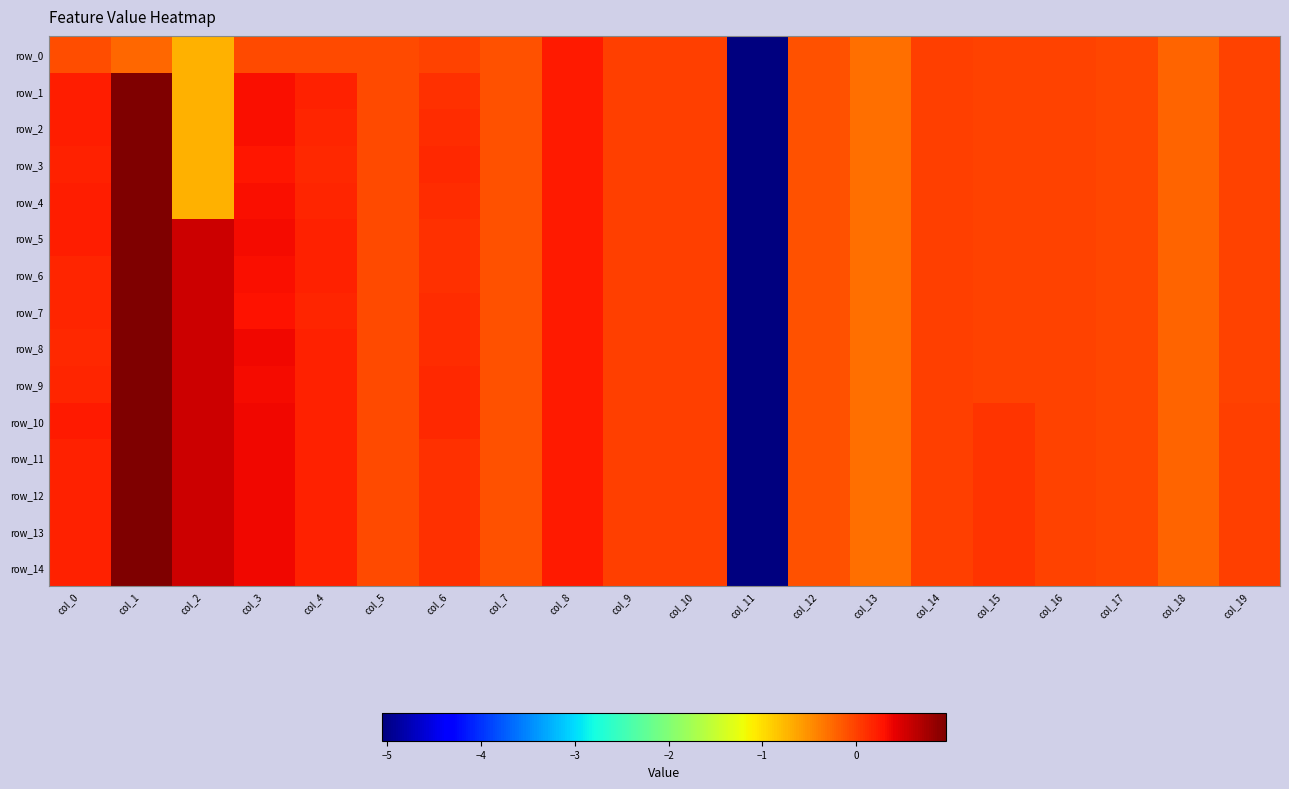

Reading right to left, extract all data points from this chart.

row_0: col_19=-0.0	col_18=-0.2	col_17=-0.0	col_16=-0.0	col_15=-0.0	col_14=-0.0	col_13=-0.3	col_12=-0.1	col_11=-5.1	col_10=0.0	col_9=0.0	col_8=0.2	col_7=-0.1	col_6=-0.0	col_5=-0.1	col_4=-0.1	col_3=-0.1	col_2=-0.7	col_1=-0.2	col_0=-0.1
row_1: col_19=-0.0	col_18=-0.2	col_17=-0.0	col_16=-0.0	col_15=-0.0	col_14=-0.0	col_13=-0.3	col_12=-0.1	col_11=-5.1	col_10=0.0	col_9=0.0	col_8=0.2	col_7=-0.1	col_6=0.1	col_5=-0.1	col_4=0.2	col_3=0.3	col_2=-0.7	col_1=1.0	col_0=0.2
row_2: col_19=-0.0	col_18=-0.2	col_17=-0.0	col_16=-0.0	col_15=-0.0	col_14=-0.0	col_13=-0.3	col_12=-0.1	col_11=-5.1	col_10=0.0	col_9=0.0	col_8=0.2	col_7=-0.1	col_6=0.1	col_5=-0.1	col_4=0.2	col_3=0.3	col_2=-0.7	col_1=1.0	col_0=0.2
row_3: col_19=-0.0	col_18=-0.2	col_17=-0.0	col_16=-0.0	col_15=-0.0	col_14=-0.0	col_13=-0.3	col_12=-0.1	col_11=-5.1	col_10=0.0	col_9=0.0	col_8=0.2	col_7=-0.1	col_6=0.2	col_5=-0.1	col_4=0.2	col_3=0.3	col_2=-0.7	col_1=1.0	col_0=0.2
row_4: col_19=-0.0	col_18=-0.2	col_17=-0.0	col_16=-0.0	col_15=-0.0	col_14=-0.0	col_13=-0.3	col_12=-0.1	col_11=-5.1	col_10=0.0	col_9=0.0	col_8=0.2	col_7=-0.1	col_6=0.1	col_5=-0.1	col_4=0.2	col_3=0.3	col_2=-0.7	col_1=1.0	col_0=0.2
row_5: col_19=-0.0	col_18=-0.2	col_17=-0.0	col_16=-0.0	col_15=-0.0	col_14=-0.0	col_13=-0.3	col_12=-0.1	col_11=-5.1	col_10=0.0	col_9=0.0	col_8=0.2	col_7=-0.1	col_6=0.1	col_5=-0.1	col_4=0.2	col_3=0.3	col_2=0.6	col_1=1.0	col_0=0.2
row_6: col_19=-0.0	col_18=-0.2	col_17=-0.0	col_16=-0.0	col_15=-0.0	col_14=-0.0	col_13=-0.3	col_12=-0.1	col_11=-5.1	col_10=0.0	col_9=0.0	col_8=0.2	col_7=-0.1	col_6=0.1	col_5=-0.1	col_4=0.2	col_3=0.3	col_2=0.6	col_1=1.0	col_0=0.2
row_7: col_19=-0.0	col_18=-0.2	col_17=-0.0	col_16=-0.0	col_15=-0.0	col_14=-0.0	col_13=-0.3	col_12=-0.1	col_11=-5.1	col_10=0.0	col_9=0.0	col_8=0.2	col_7=-0.1	col_6=0.1	col_5=-0.1	col_4=0.2	col_3=0.3	col_2=0.6	col_1=1.0	col_0=0.2
row_8: col_19=-0.0	col_18=-0.2	col_17=-0.0	col_16=-0.0	col_15=-0.0	col_14=-0.0	col_13=-0.3	col_12=-0.1	col_11=-5.1	col_10=0.0	col_9=0.0	col_8=0.2	col_7=-0.1	col_6=0.1	col_5=-0.1	col_4=0.2	col_3=0.4	col_2=0.6	col_1=1.0	col_0=0.2
row_9: col_19=-0.0	col_18=-0.2	col_17=-0.0	col_16=-0.0	col_15=-0.0	col_14=-0.0	col_13=-0.3	col_12=-0.1	col_11=-5.1	col_10=0.0	col_9=0.0	col_8=0.2	col_7=-0.1	col_6=0.1	col_5=-0.1	col_4=0.2	col_3=0.3	col_2=0.6	col_1=1.0	col_0=0.2
row_10: col_19=0.0	col_18=-0.2	col_17=-0.0	col_16=-0.0	col_15=0.1	col_14=-0.0	col_13=-0.3	col_12=-0.1	col_11=-5.1	col_10=0.0	col_9=0.0	col_8=0.2	col_7=-0.1	col_6=0.1	col_5=-0.1	col_4=0.2	col_3=0.4	col_2=0.6	col_1=1.0	col_0=0.2
row_11: col_19=0.0	col_18=-0.2	col_17=-0.0	col_16=-0.0	col_15=0.1	col_14=-0.0	col_13=-0.3	col_12=-0.1	col_11=-5.1	col_10=0.0	col_9=0.0	col_8=0.2	col_7=-0.1	col_6=0.1	col_5=-0.1	col_4=0.2	col_3=0.4	col_2=0.6	col_1=1.0	col_0=0.2
row_12: col_19=0.0	col_18=-0.2	col_17=-0.0	col_16=-0.0	col_15=0.1	col_14=-0.0	col_13=-0.3	col_12=-0.1	col_11=-5.1	col_10=0.0	col_9=0.0	col_8=0.2	col_7=-0.1	col_6=0.1	col_5=-0.1	col_4=0.2	col_3=0.4	col_2=0.6	col_1=1.0	col_0=0.2
row_13: col_19=0.0	col_18=-0.2	col_17=-0.0	col_16=-0.0	col_15=0.1	col_14=-0.0	col_13=-0.3	col_12=-0.1	col_11=-5.1	col_10=0.0	col_9=0.0	col_8=0.2	col_7=-0.1	col_6=0.1	col_5=-0.1	col_4=0.2	col_3=0.4	col_2=0.6	col_1=1.0	col_0=0.2
row_14: col_19=0.0	col_18=-0.2	col_17=-0.0	col_16=-0.0	col_15=0.1	col_14=-0.0	col_13=-0.3	col_12=-0.1	col_11=-5.1	col_10=0.0	col_9=0.0	col_8=0.2	col_7=-0.1	col_6=0.1	col_5=-0.1	col_4=0.2	col_3=0.4	col_2=0.6	col_1=1.0	col_0=0.2